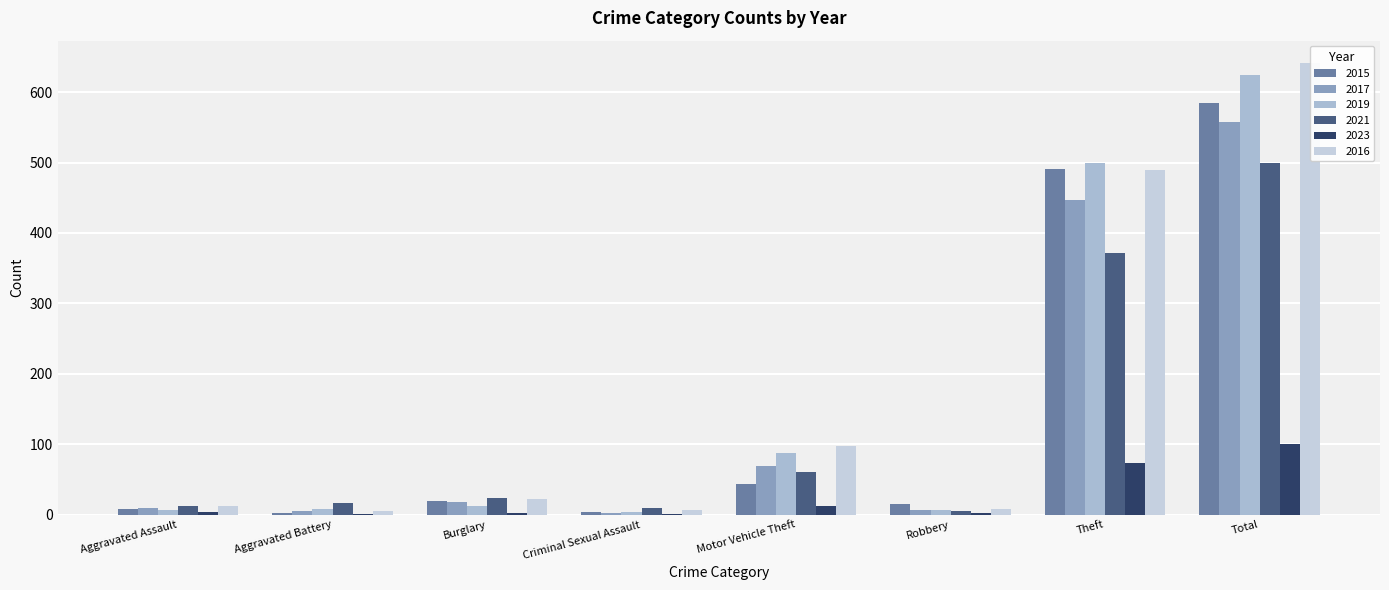

Reading right to left, list all the values displayed in this chart.

2015: Total=584	Theft=491	Robbery=15	Motor Vehicle Theft=43	Criminal Sexual Assault=4	Burglary=19	Aggravated Battery=3	Aggravated Assault=8
2017: Total=558	Theft=447	Robbery=6	Motor Vehicle Theft=69	Criminal Sexual Assault=2	Burglary=18	Aggravated Battery=5	Aggravated Assault=10
2019: Total=625	Theft=500	Robbery=6	Motor Vehicle Theft=87	Criminal Sexual Assault=4	Burglary=12	Aggravated Battery=8	Aggravated Assault=7
2021: Total=500	Theft=371	Robbery=5	Motor Vehicle Theft=60	Criminal Sexual Assault=9	Burglary=23	Aggravated Battery=17	Aggravated Assault=12
2023: Total=100	Theft=74	Robbery=2	Motor Vehicle Theft=13	Criminal Sexual Assault=1	Burglary=3	Aggravated Battery=1	Aggravated Assault=4
2016: Total=641	Theft=489	Robbery=8	Motor Vehicle Theft=98	Criminal Sexual Assault=6	Burglary=22	Aggravated Battery=5	Aggravated Assault=13